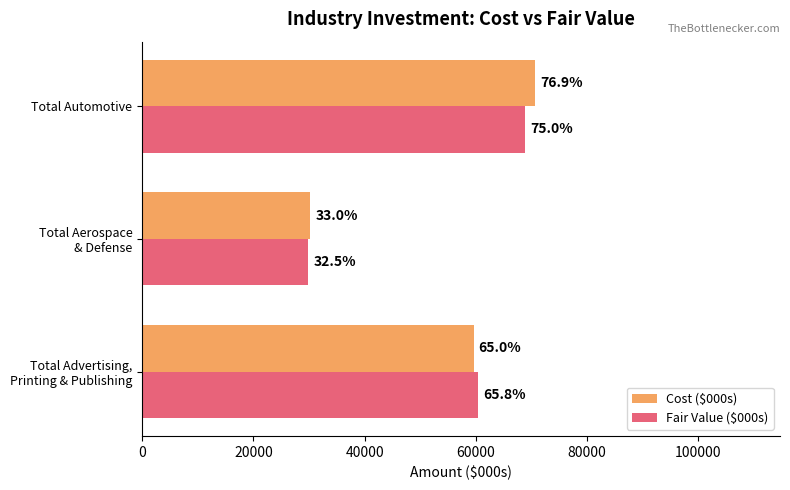

Does the chart contain any negative values?

No